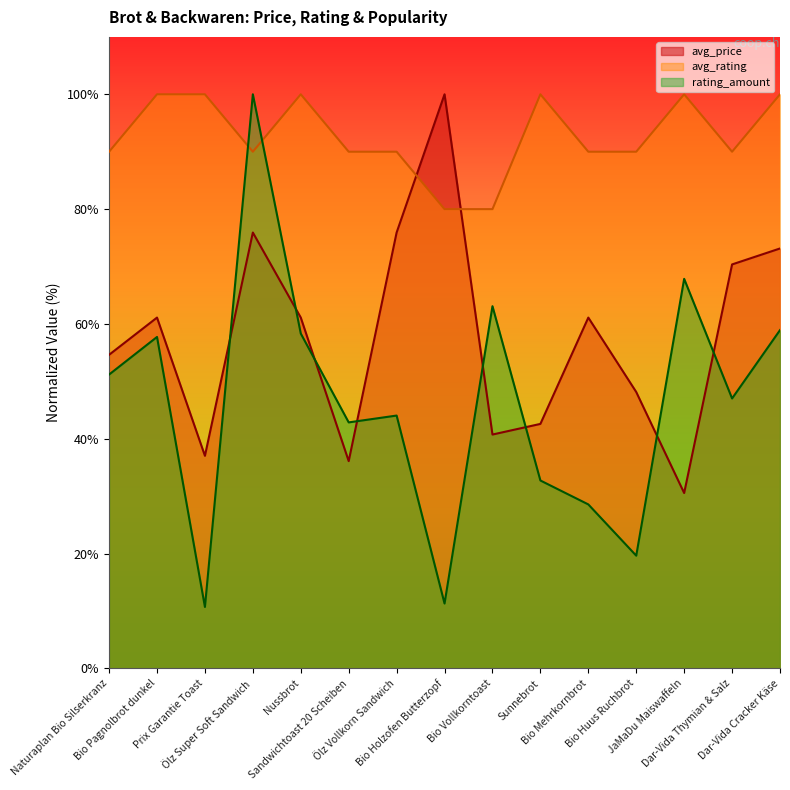

True or false: avg_rating and avg_price cross at least once.

True